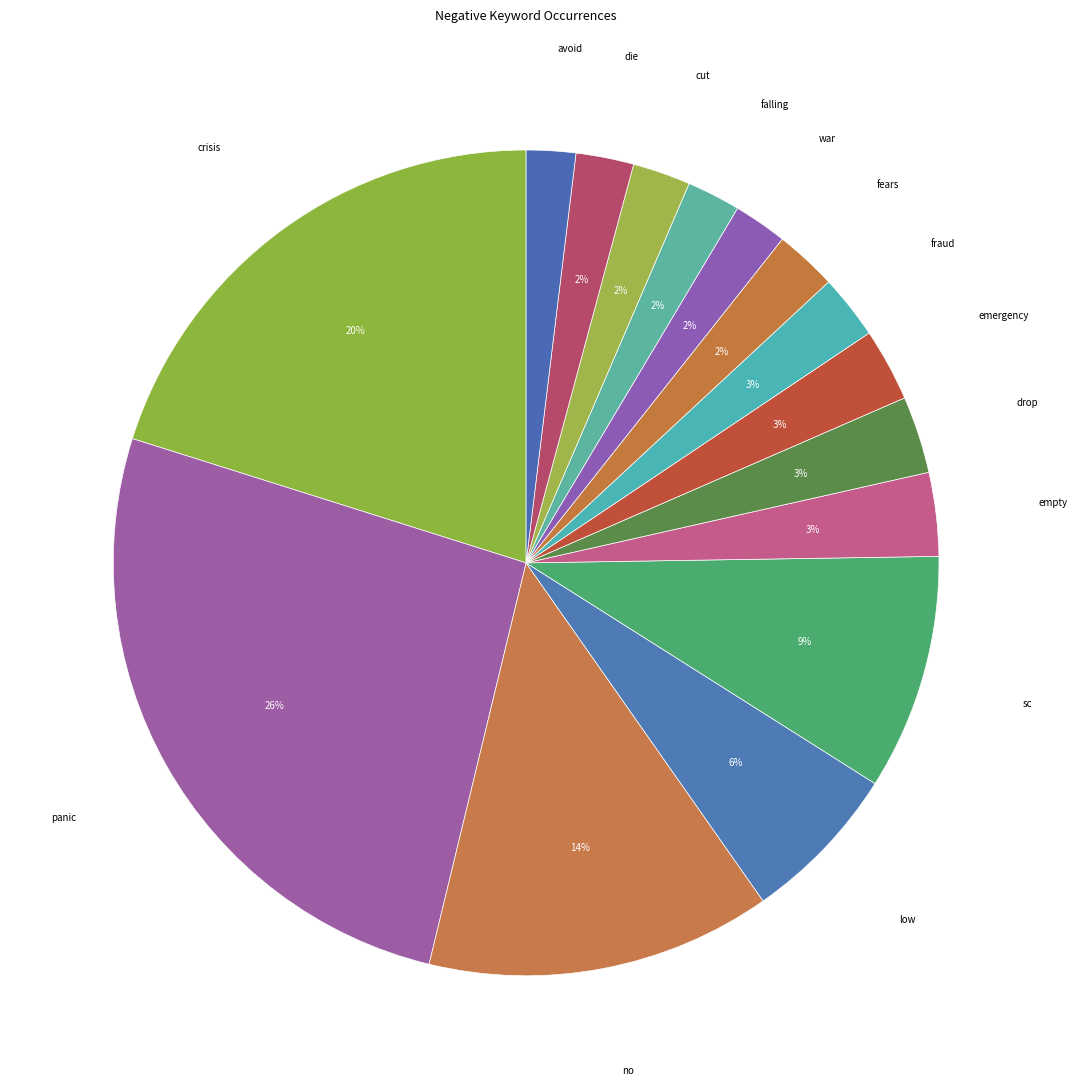

How many segments does this pie chart have?

15